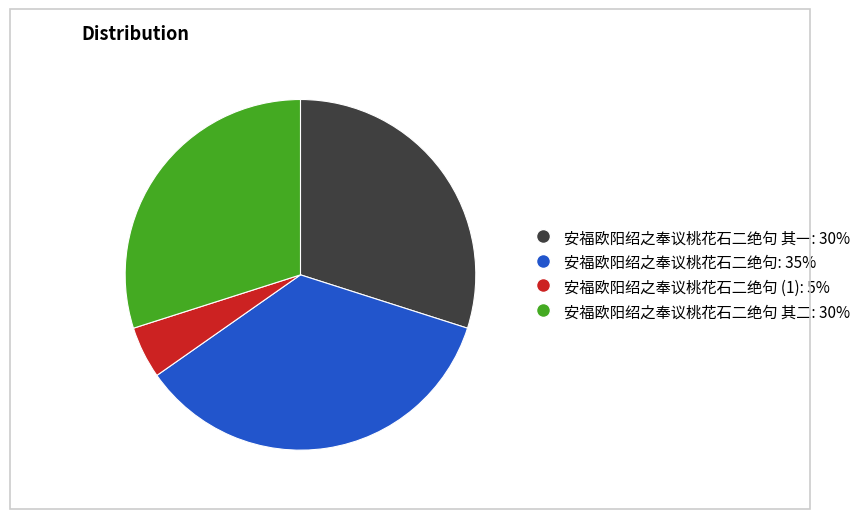

Does any single category account for the majority?

No